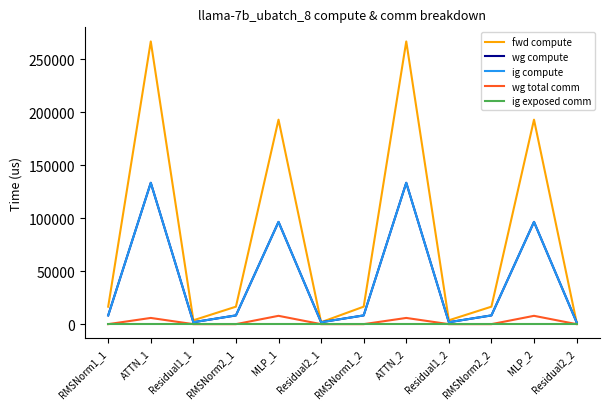

List the labels in order of wg compute value, smallest first.

Residual1_1, Residual2_1, Residual1_2, Residual2_2, RMSNorm1_1, RMSNorm2_1, RMSNorm1_2, RMSNorm2_2, MLP_1, MLP_2, ATTN_1, ATTN_2